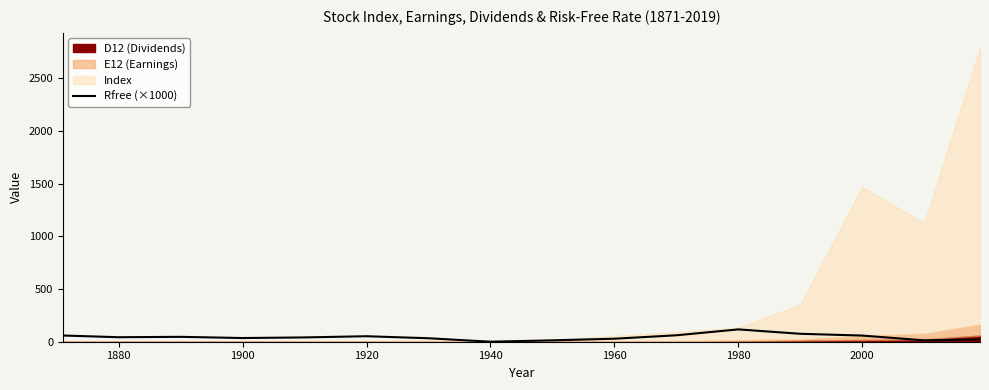

What is the difference between the values at 1980 and 1880?

9.8